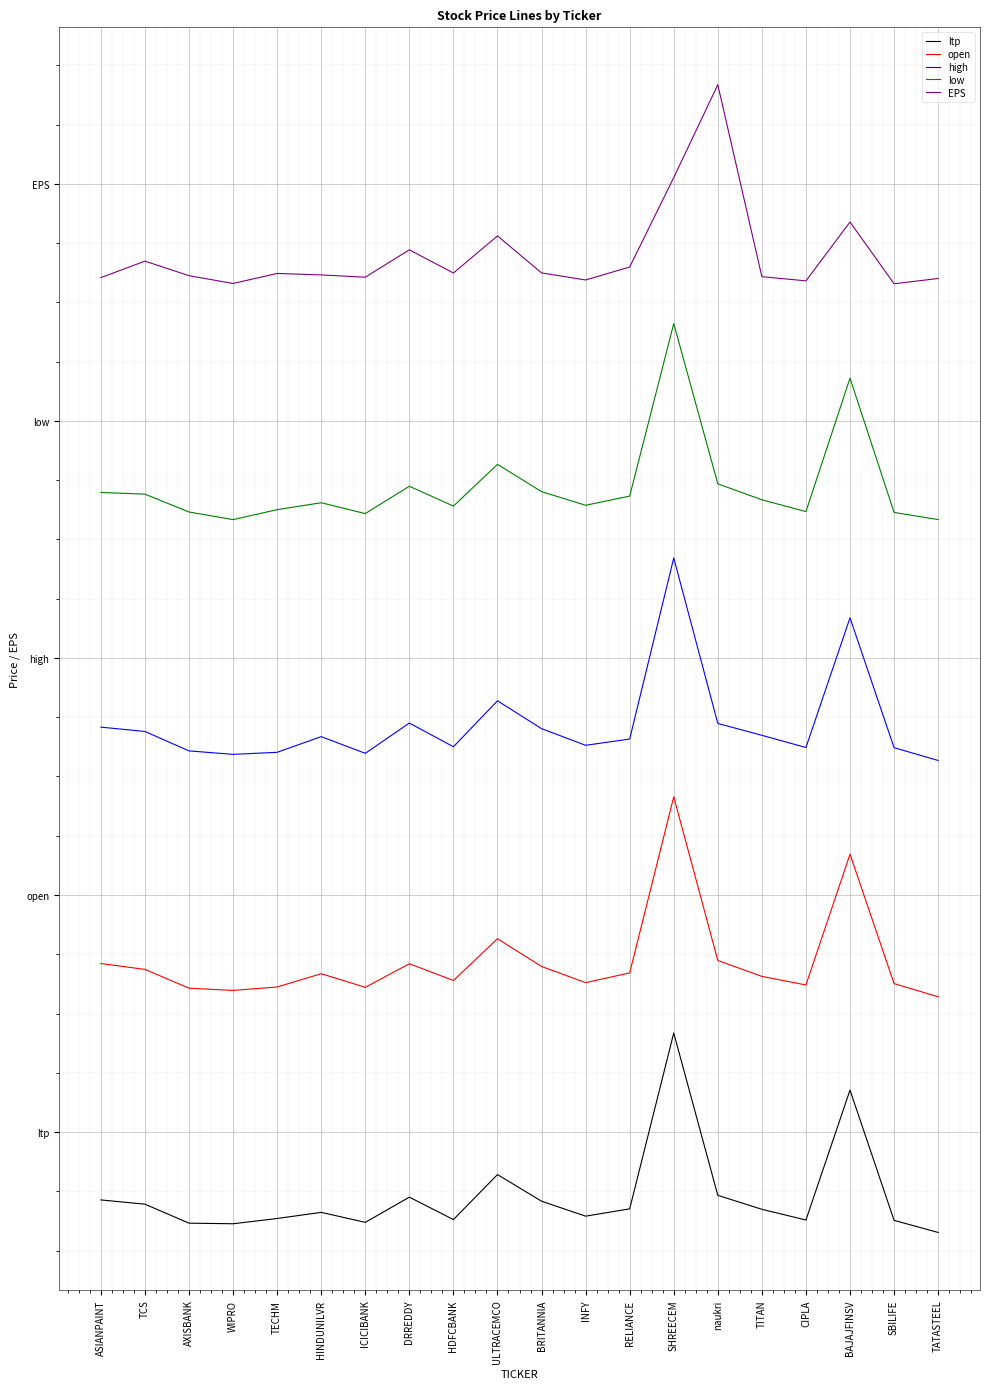

What is the value of the EPS point at the 12th from the left?

4.8